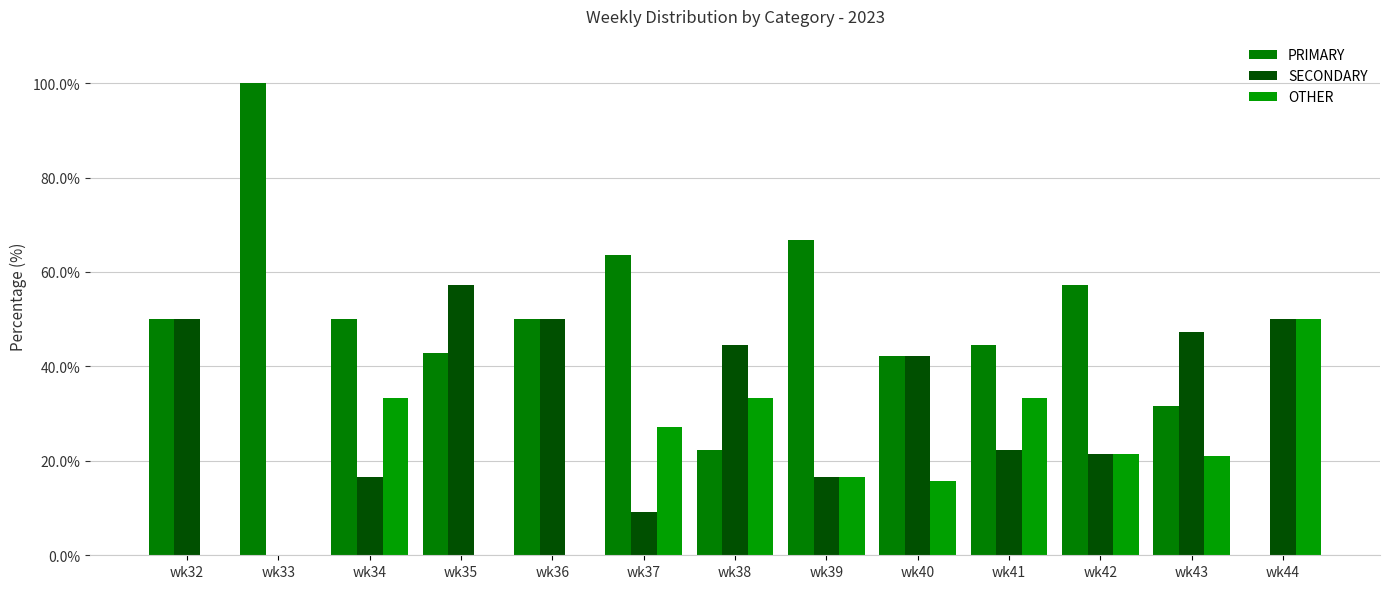

How many values in SECONDARY are above zero?

12